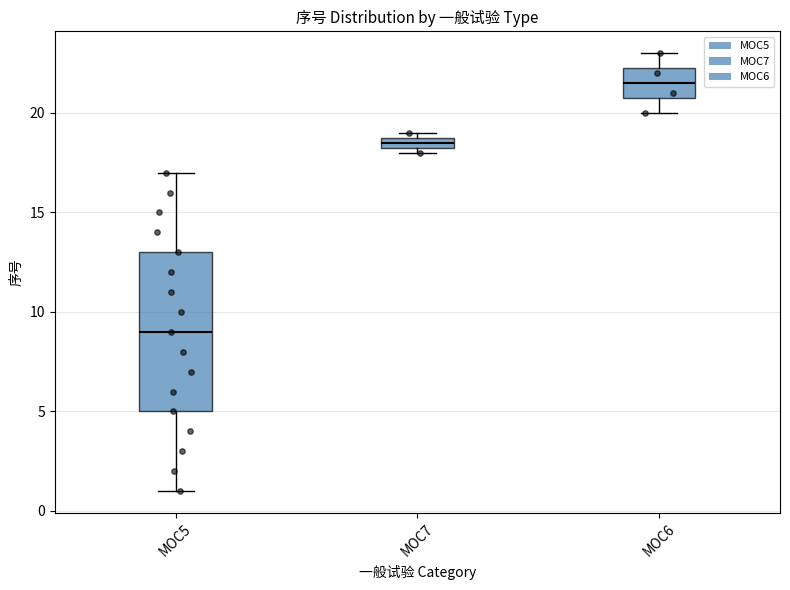

Which box's median line is the lowest?

MOC5